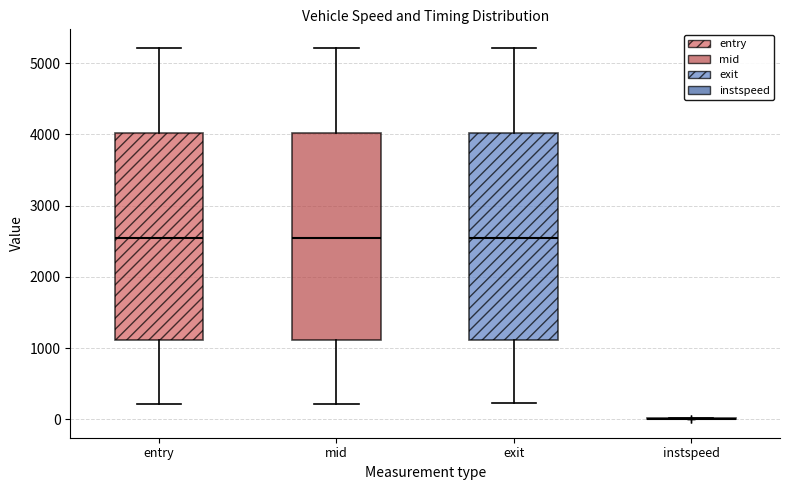

Reading left to right, read every box against the y-axis: the position of its median line, the range the box covers, and the ends of its whiskers. The values are not printed on the chart, so give them approximately, as read against the axis.

entry: median 2500, box 1100 to 4000, whiskers 200 to 5200
mid: median 2500, box 1100 to 4000, whiskers 200 to 5200
exit: median 2500, box 1100 to 4000, whiskers 200 to 5200
instspeed: box collapsed to a line at 0, whiskers 0 to 0